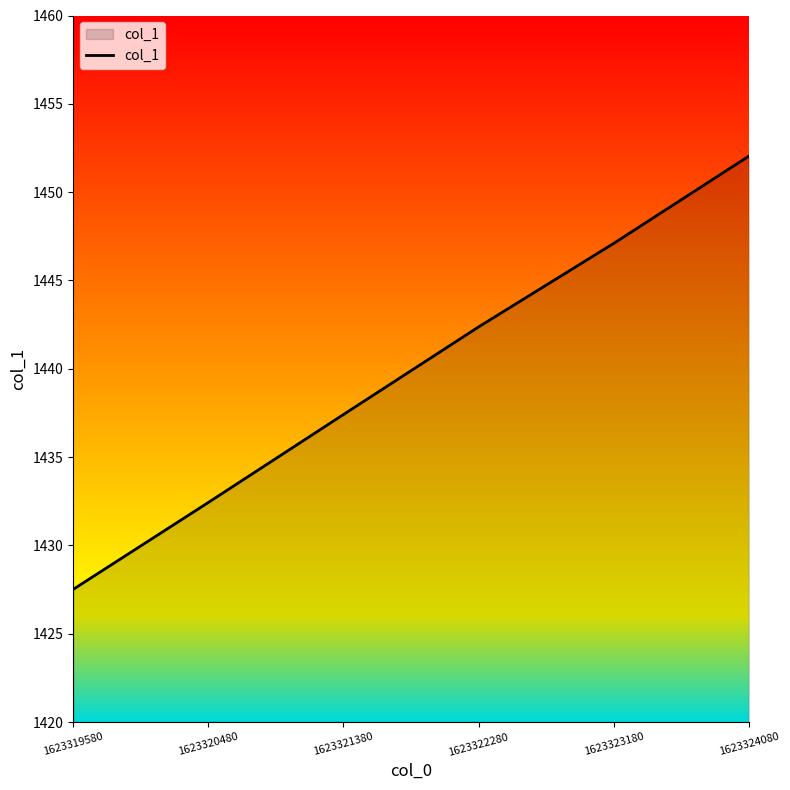

Reading left to right, what are all the values shown in this chart?

1623319580=1427.5	1623320480=1432.4	1623321380=1437.4	1623322280=1442.4	1623323180=1447.1	1623324080=1452.0